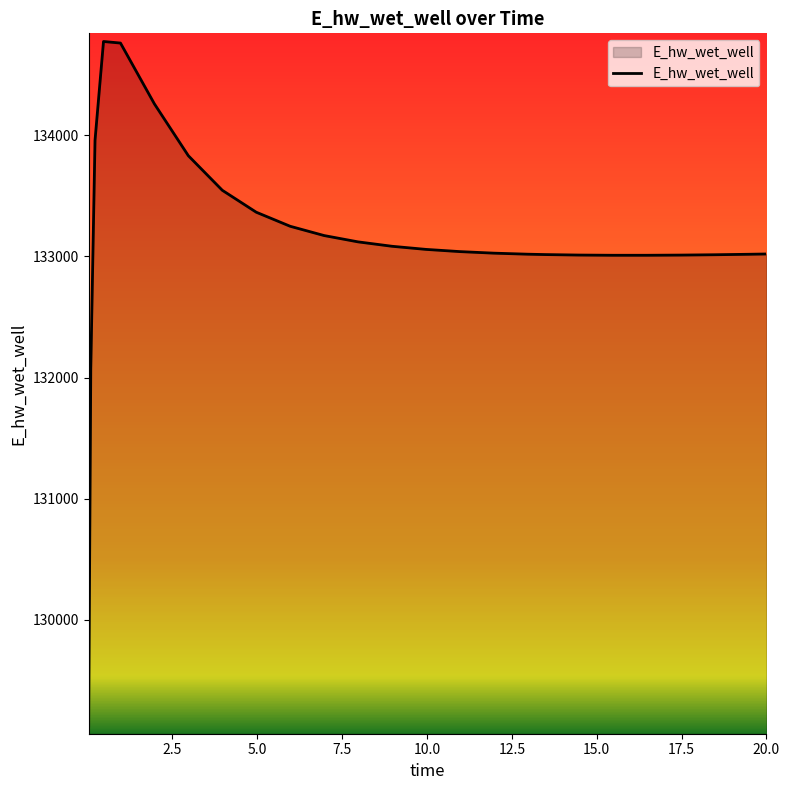

What is the greatest value displayed?

134774.0